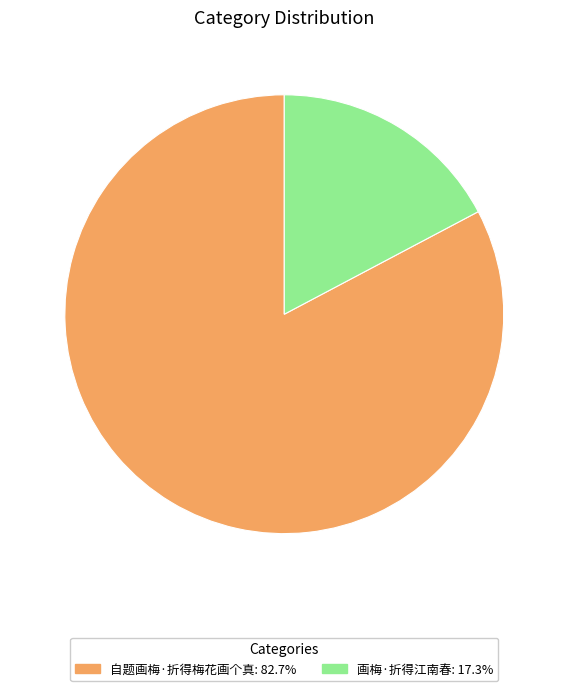

Is the sum of 自题画梅·折得梅花画个真 and 画梅·折得江南春 greater than half?

Yes